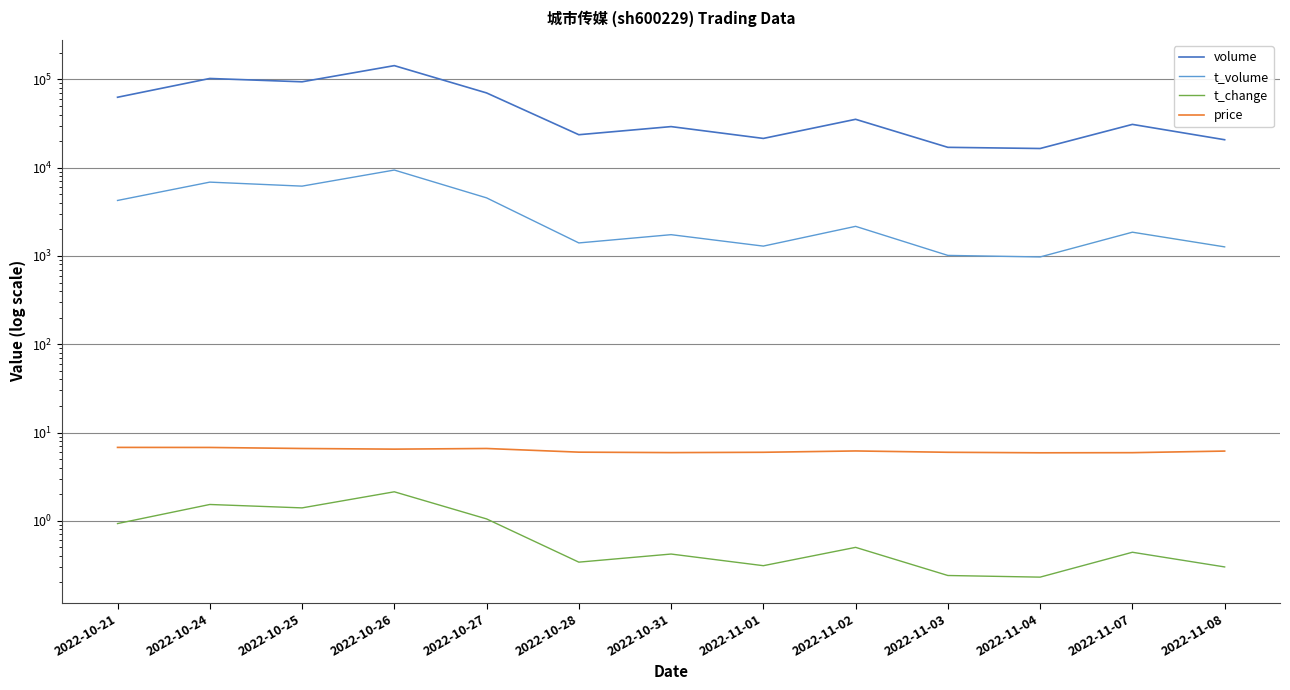

What are all the series names shown in the legend?

volume, t_volume, t_change, price